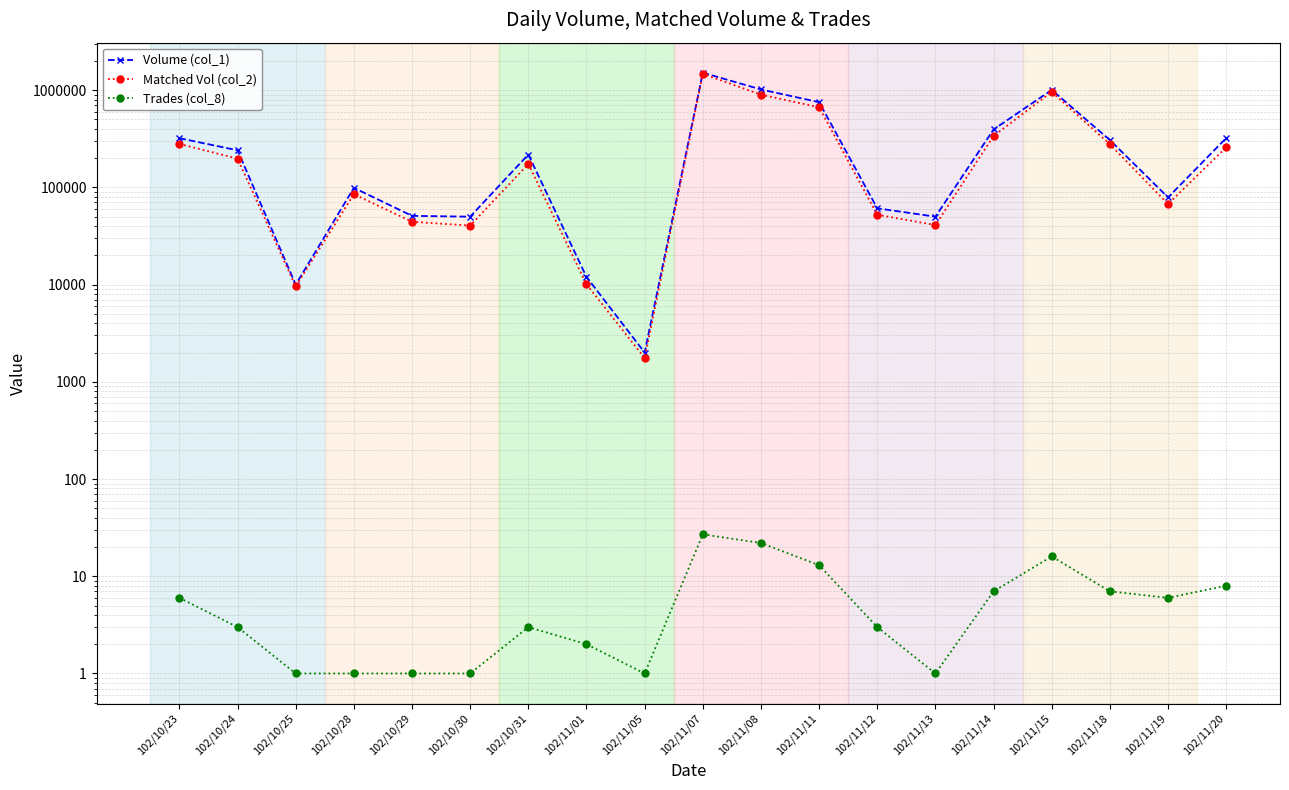

What is the difference between the maximum and second lowest values in the Volume (col_1) series?

1504000